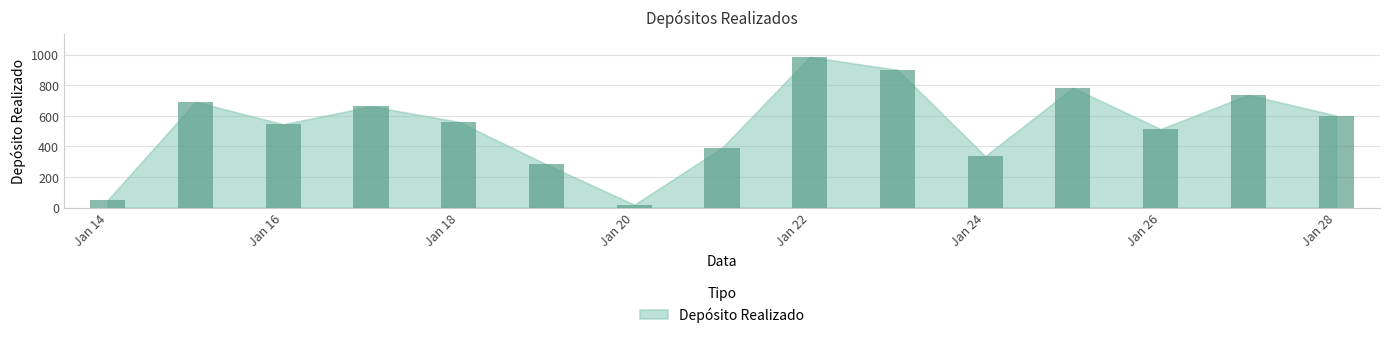

What is the sum of all values?

8050